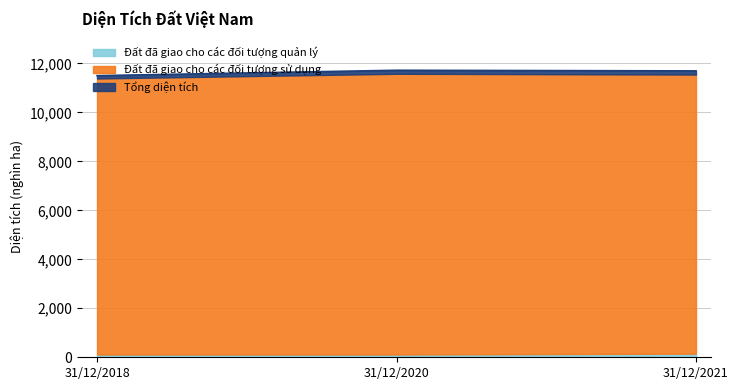

Is it true that Đất đã giao cho các đối tượng quản lý equals 77.4 at 31/12/2018?

False